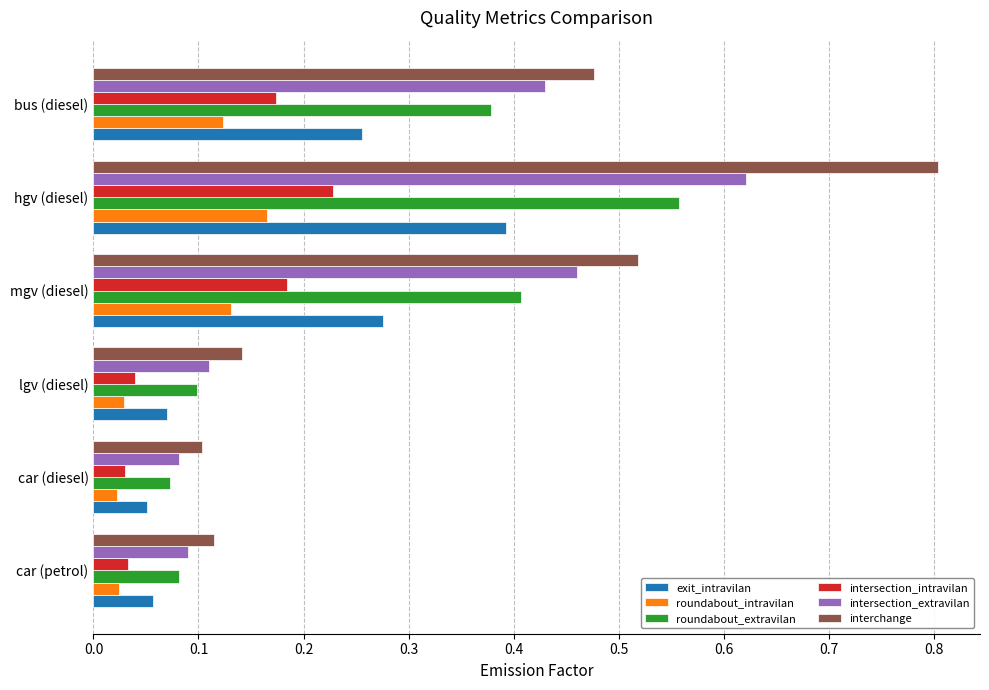

Which category has the highest value in the intersection_intravilan series?

hgv (diesel)